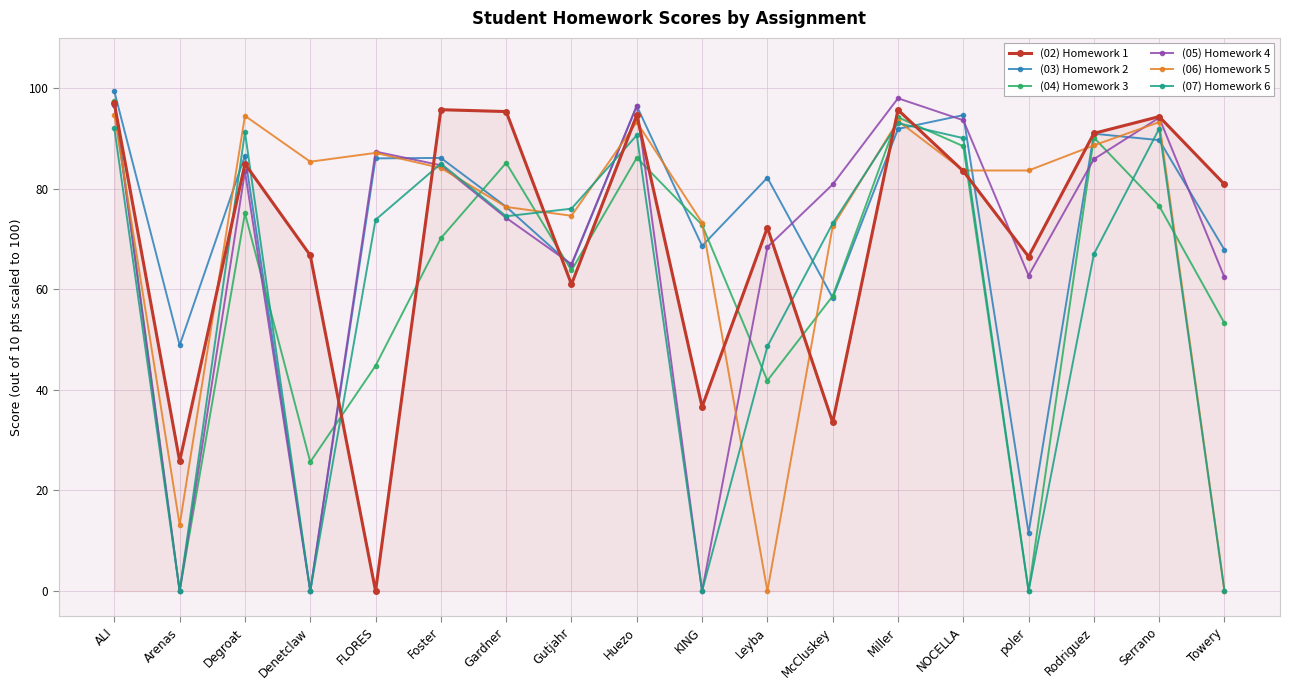

At which label does (04) Homework 3 reach its peak?

ALI